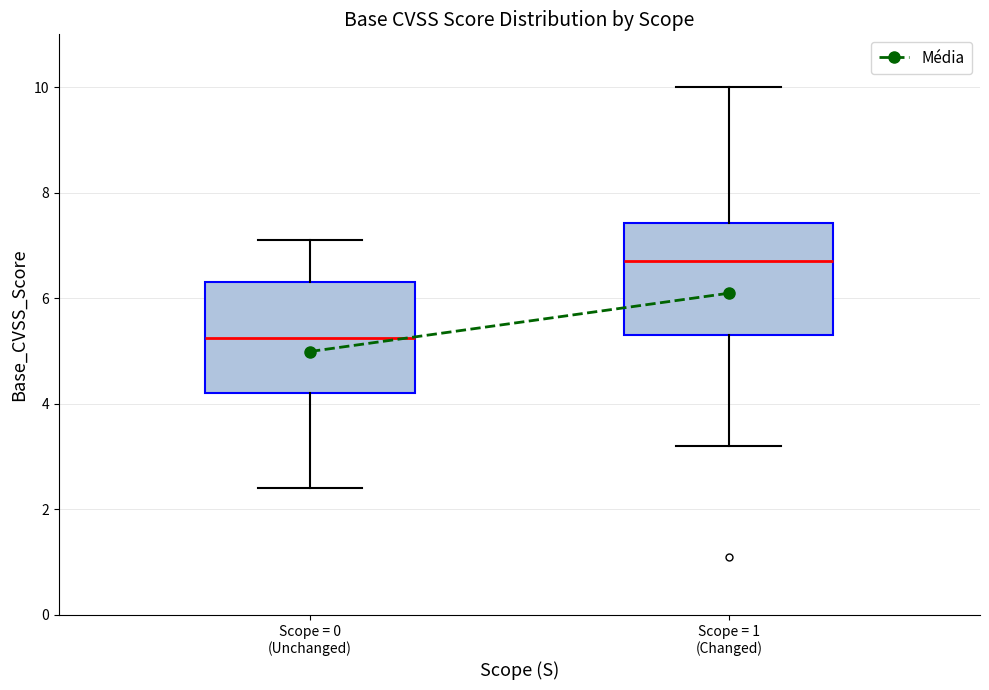

Which box has the lowest median line?

Scope = 0 (Unchanged)